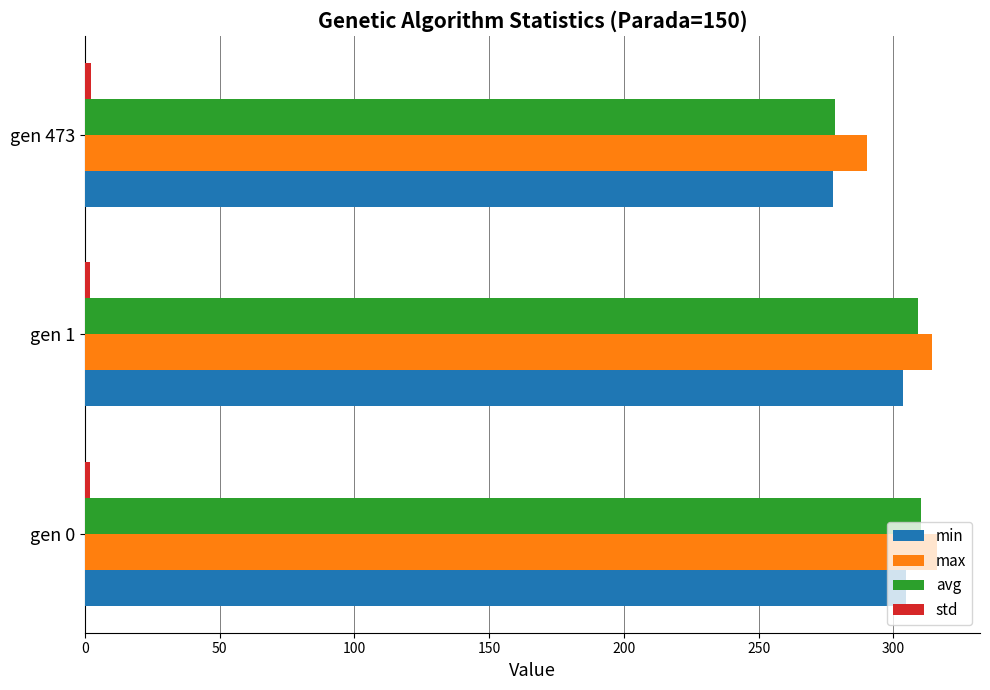

How many data points in avg are above 309?

2